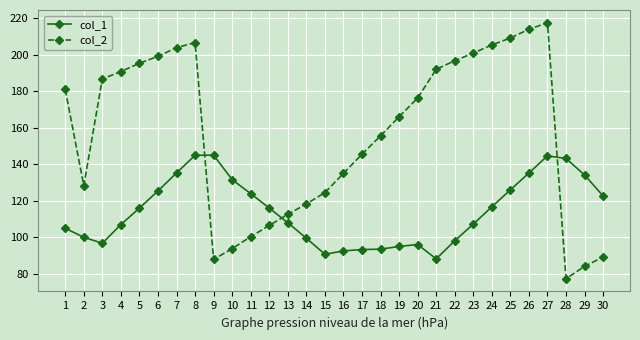

What are all the series names shown in the legend?

col_1, col_2